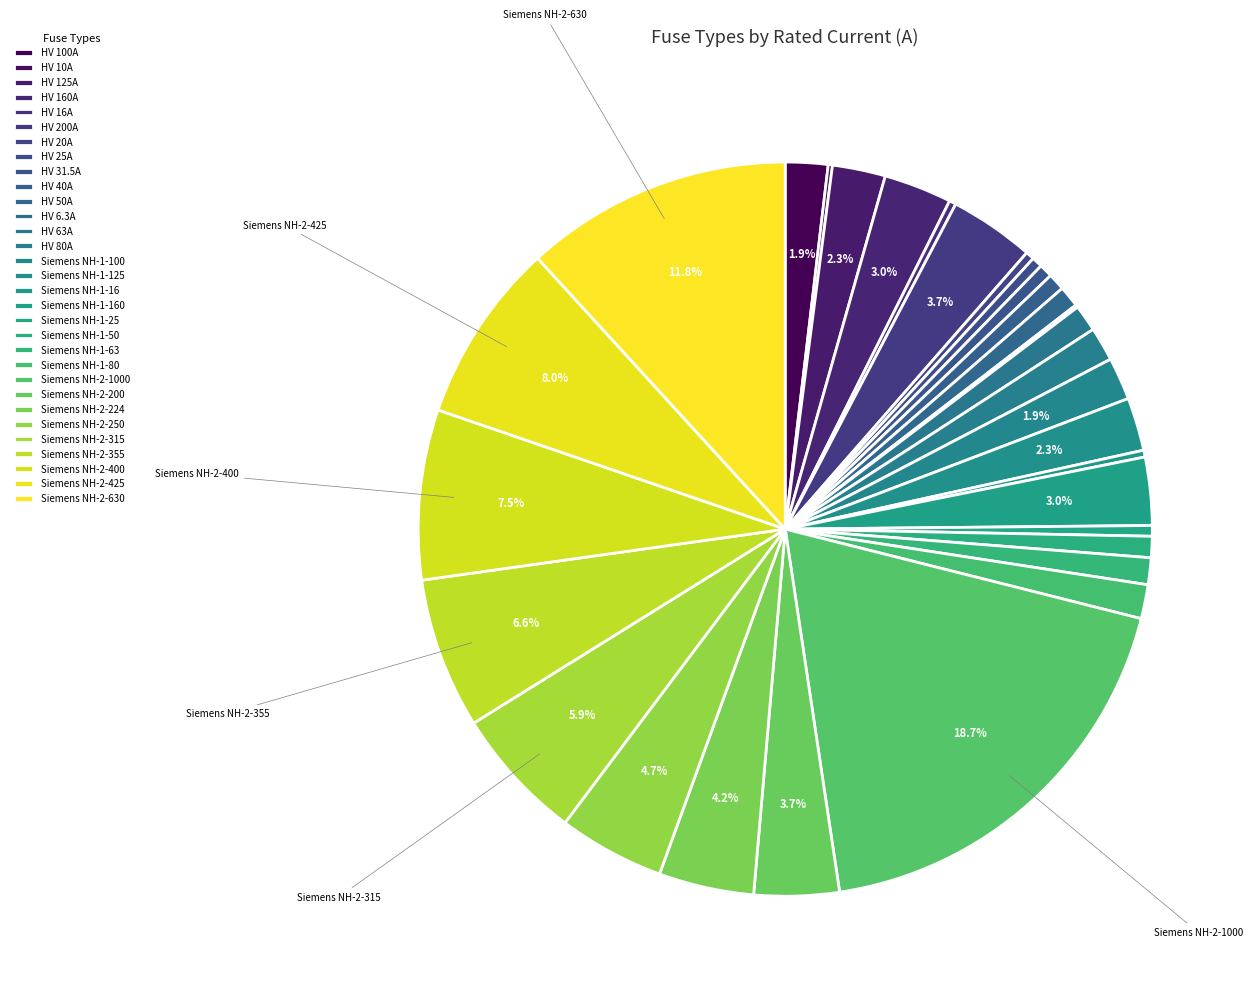

Which category has the biggest portion of the pie?

Siemens NH-2-1000